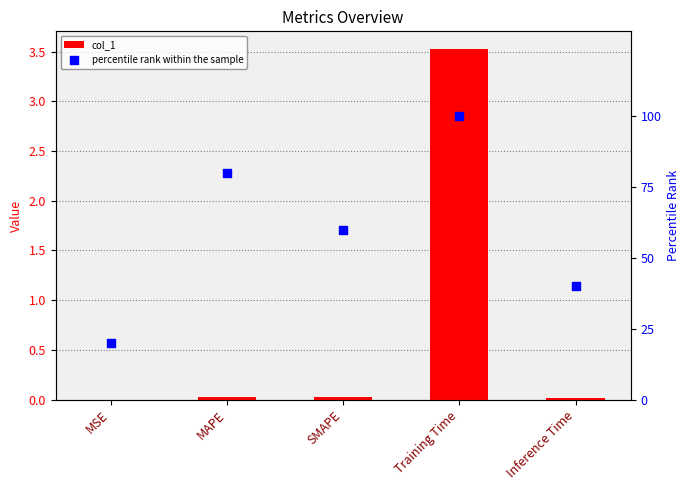

At which category is the sum across all series the highest?

Training Time